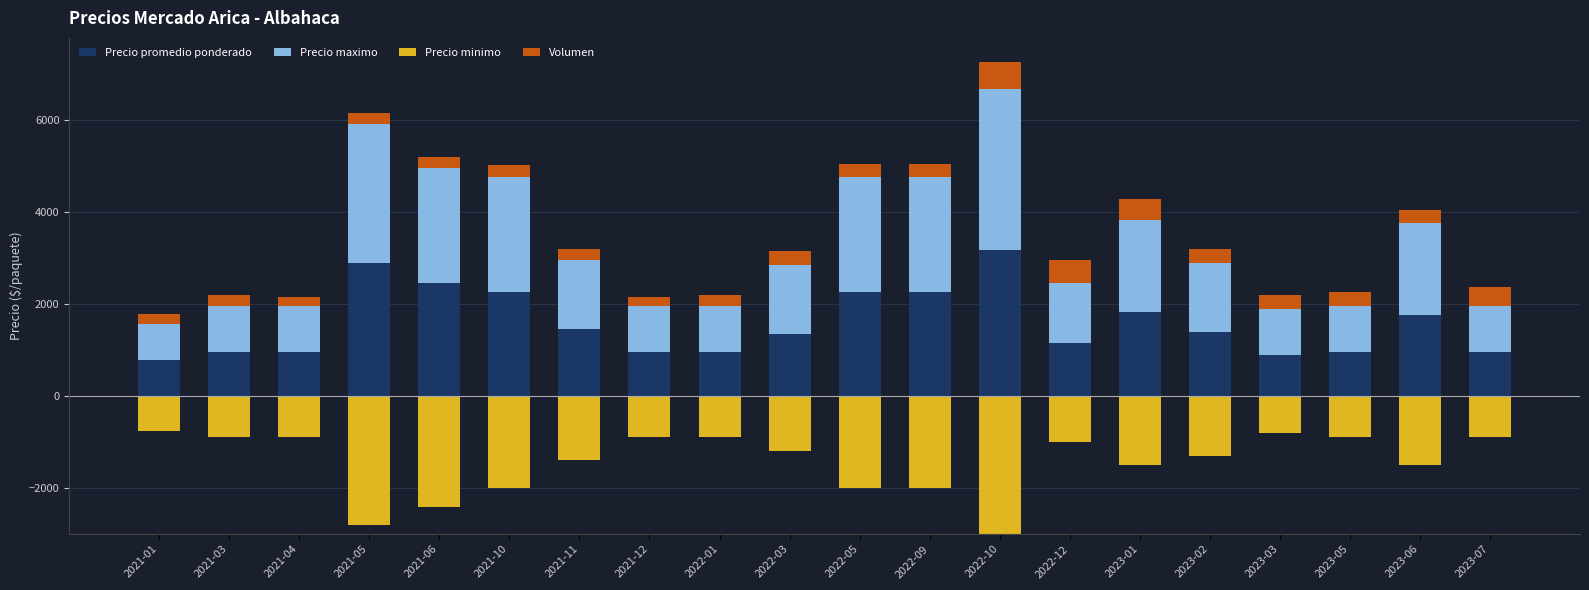

The value of Precio maximo at 2023-05 is 1000. True or false?

True